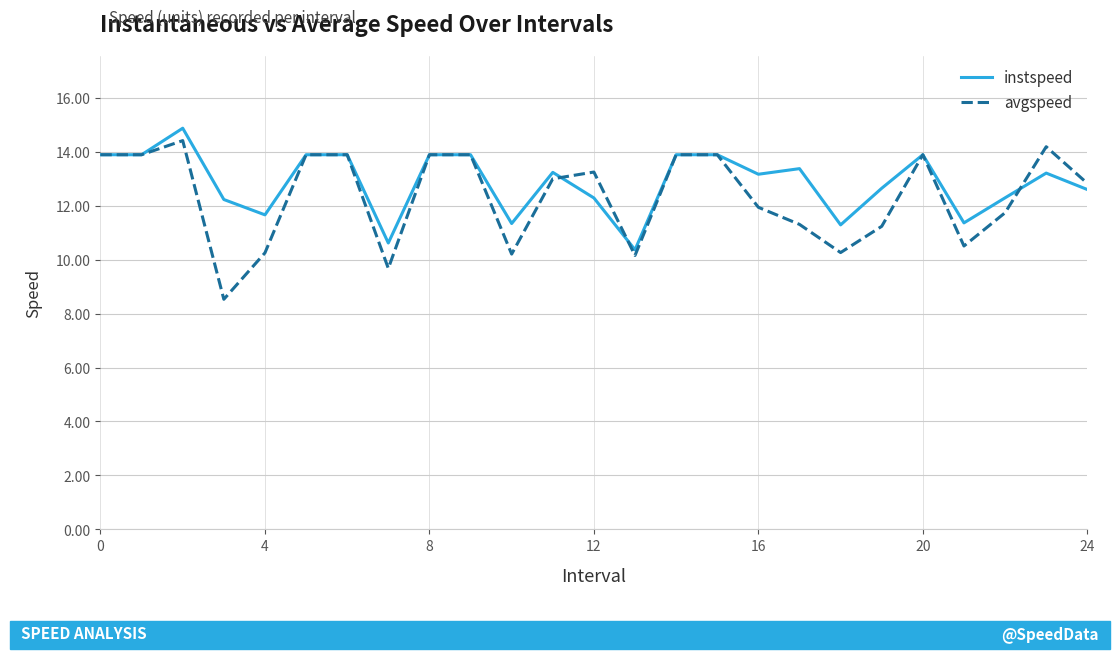

Does the chart display data point markers on the line(s)?

No